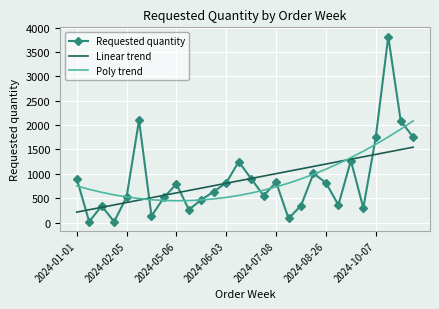

Rank the series by their maximum value, from highest to lowest.

Requested quantity, Poly trend, Linear trend